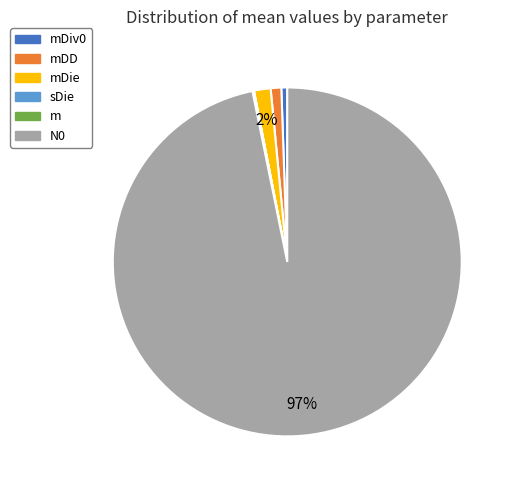

Is it true that N0 is 97% of the pie?

True